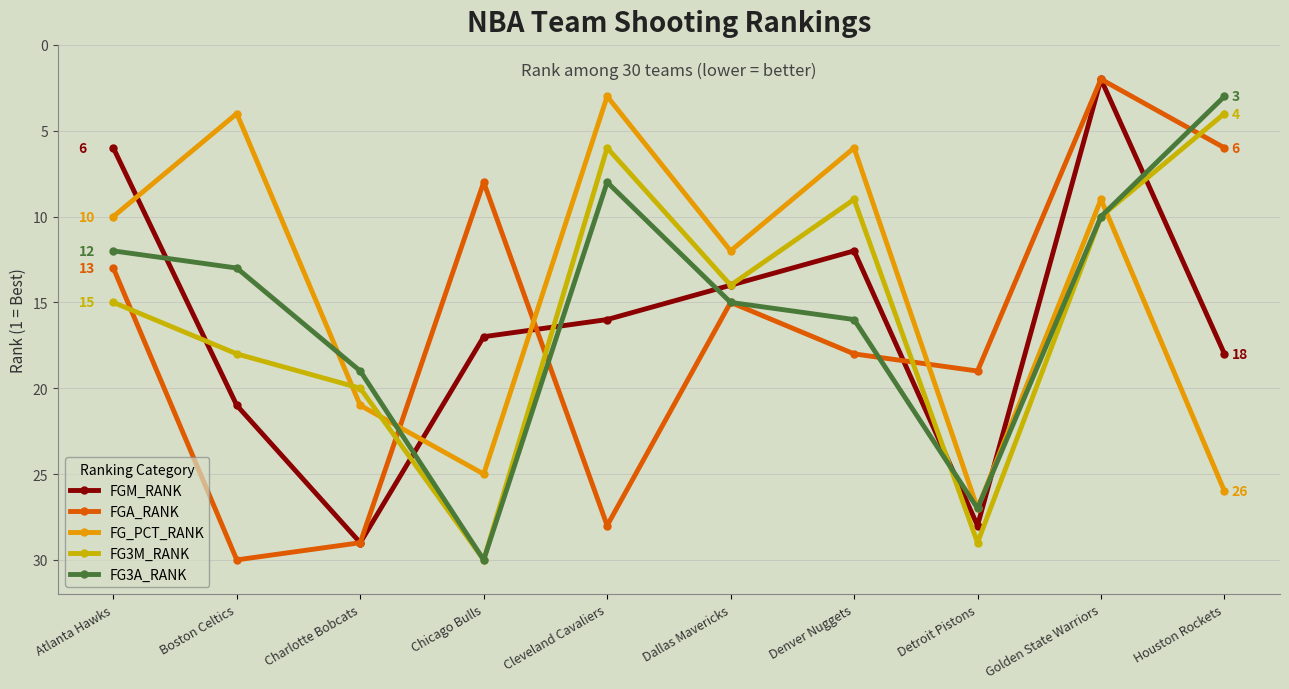

Between Boston Celtics and Charlotte Bobcats, which series saw the biggest shift?

FG_PCT_RANK